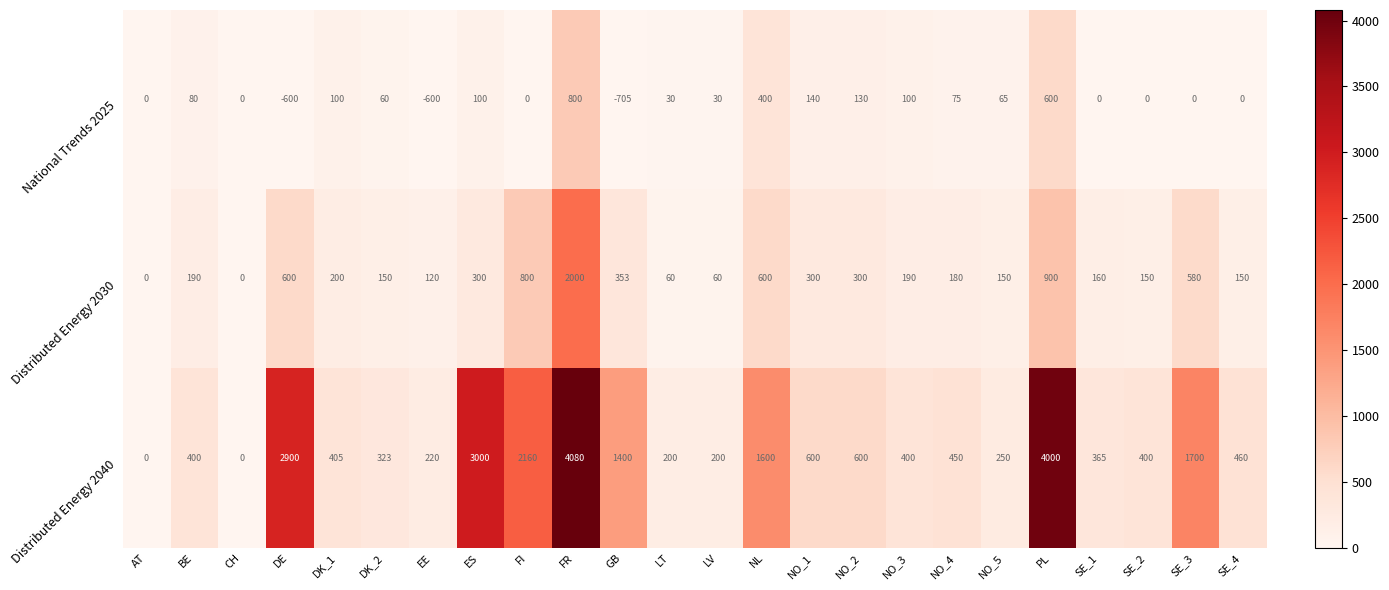

Which series changed the most between ES and NO_1?

Distributed Energy 2040